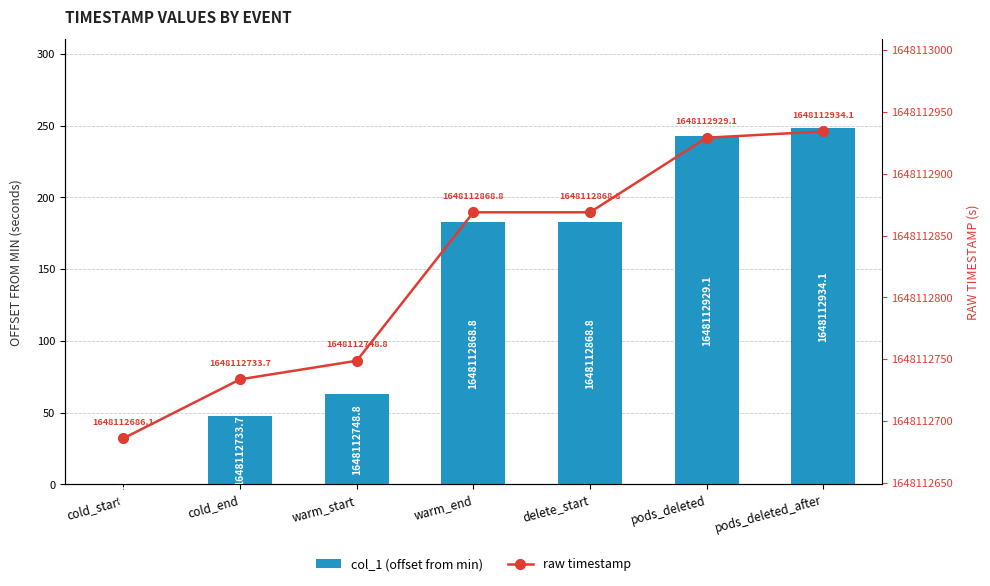

Does the chart contain stacked bars?

No